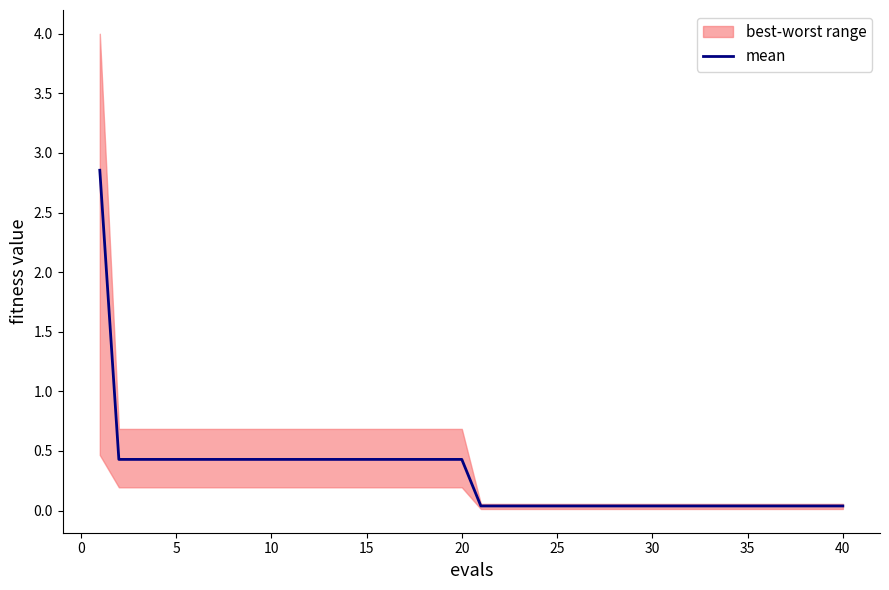

How many lines are shown in the chart?

1